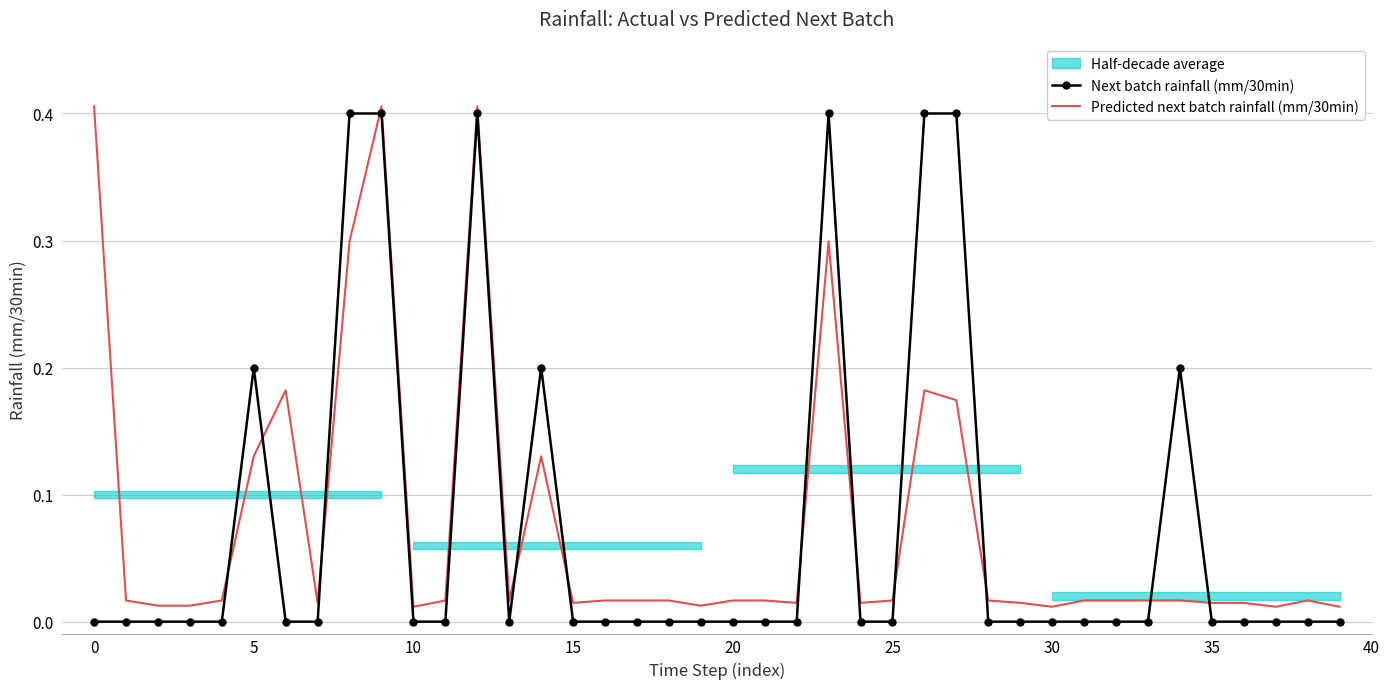

The value of Predicted next batch rainfall (mm/30min) at 5 is 0.2. True or false?

False